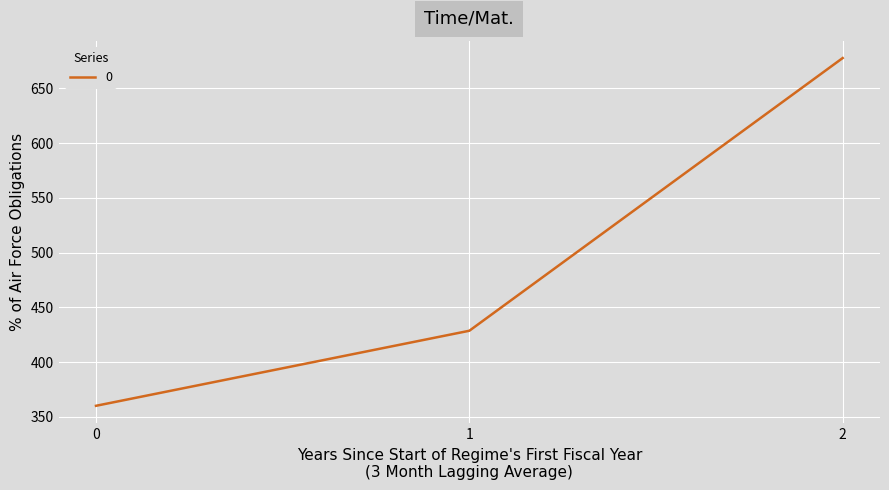

Reading left to right, transcribe all the data shown in this chart.

360.0	428.6	677.8